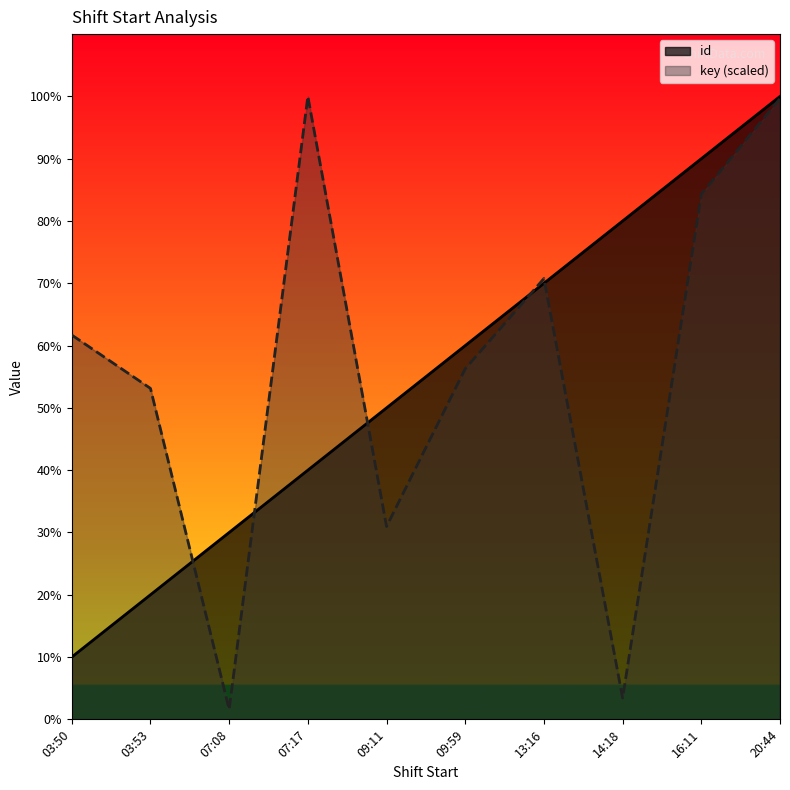

Where is key nearest to the value 5?

03:53